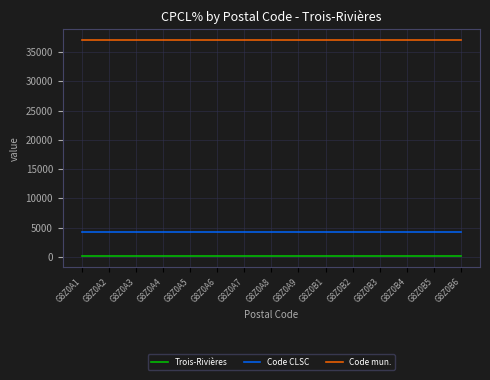

Which series has the largest total across all categories?

Code mun.